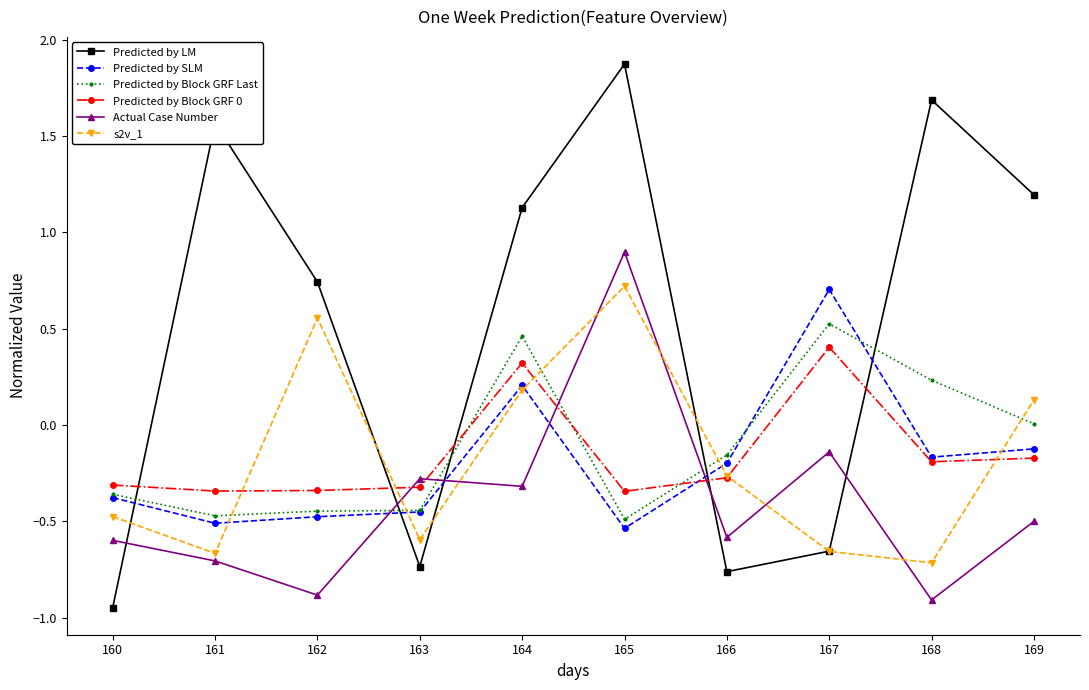

Is the value of Actual Case Number at 165 greater than the value of Predicted by LM at 168?

No